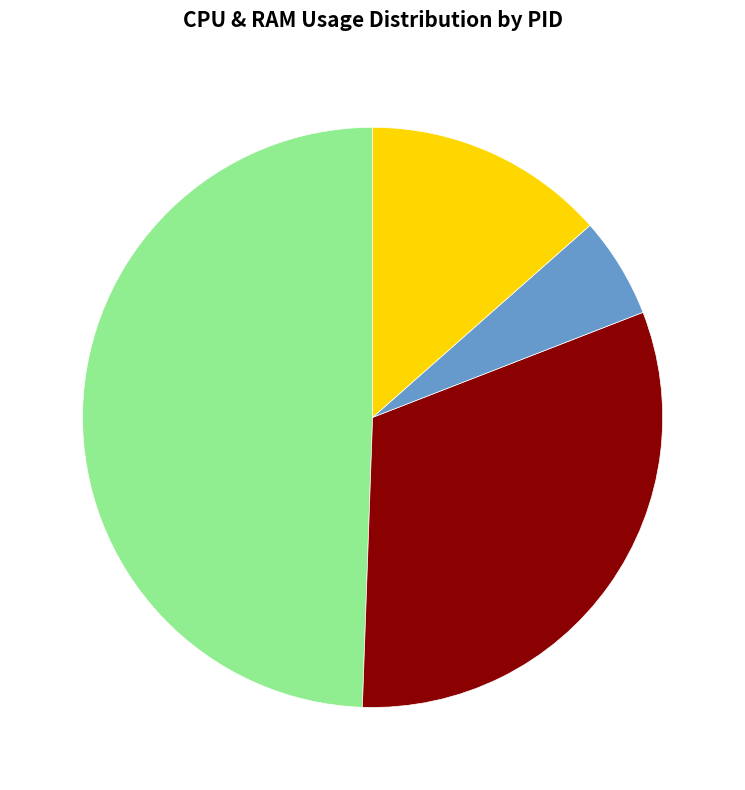

Does any single category account for the majority?

No